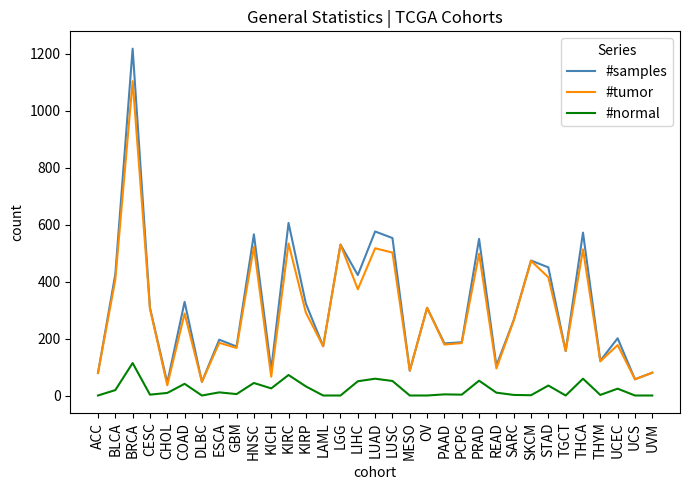

What position from the right is GBM?

25